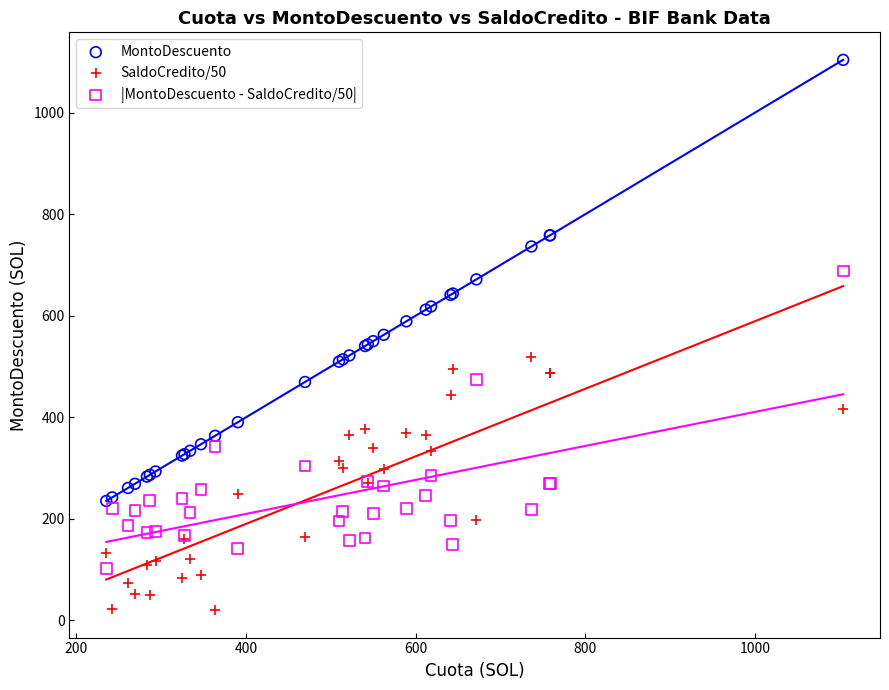

What is the X range (max minus min) for the scatter plot?

868.7